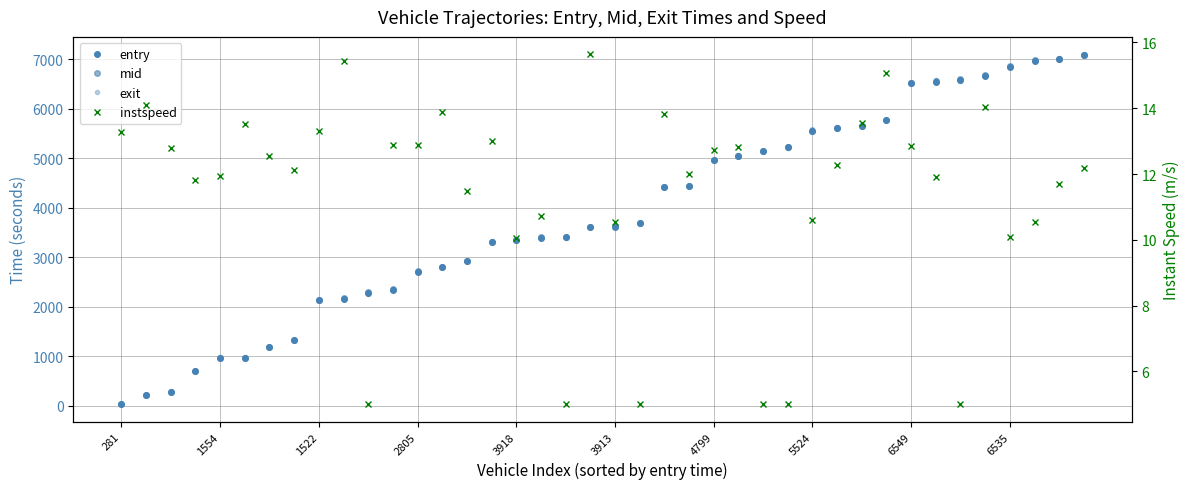

How many values in the mid series are below 3622?

20